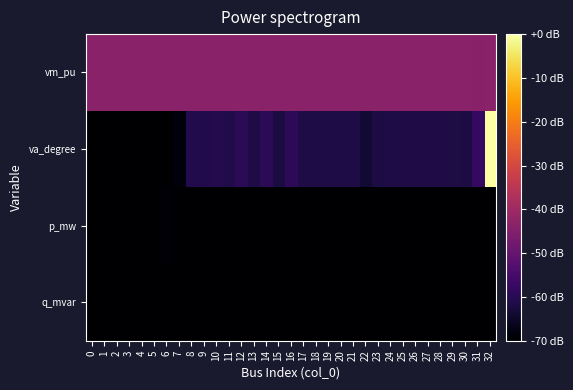

Rank the series by their maximum value, from highest to lowest.

va_degree, vm_pu, p_mw, q_mvar